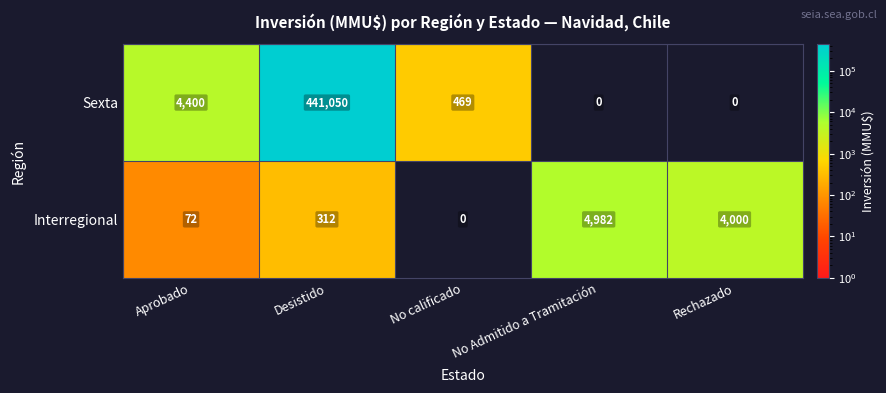

At which label is Interregional closest to 2491?

Rechazado